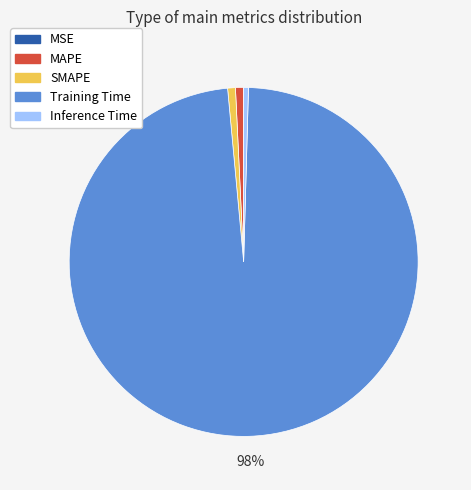

To the nearest percent, what is the average slice percentage?

20%